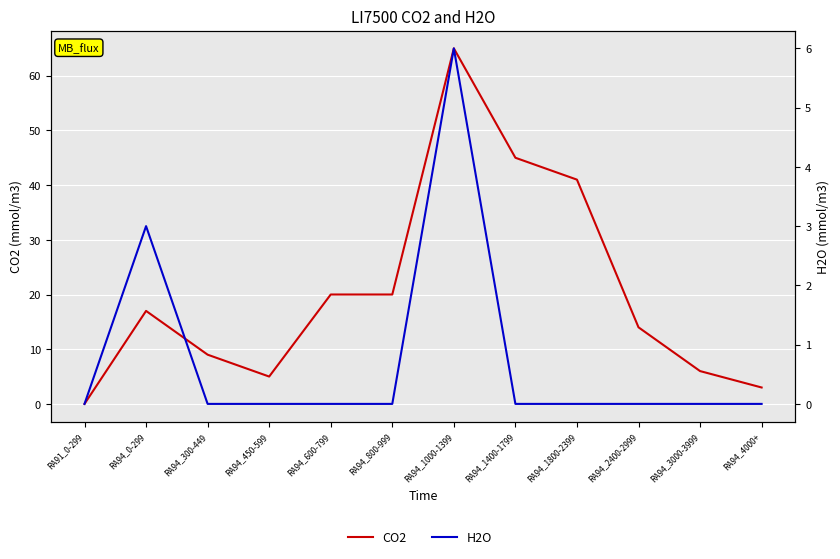

Reading right to left, transcribe all the data shown in this chart.

CO2: 3	6	14	41	45	65	20	20	5	9	17	0
H2O: 0	0	0	0	0	6	0	0	0	0	3	0